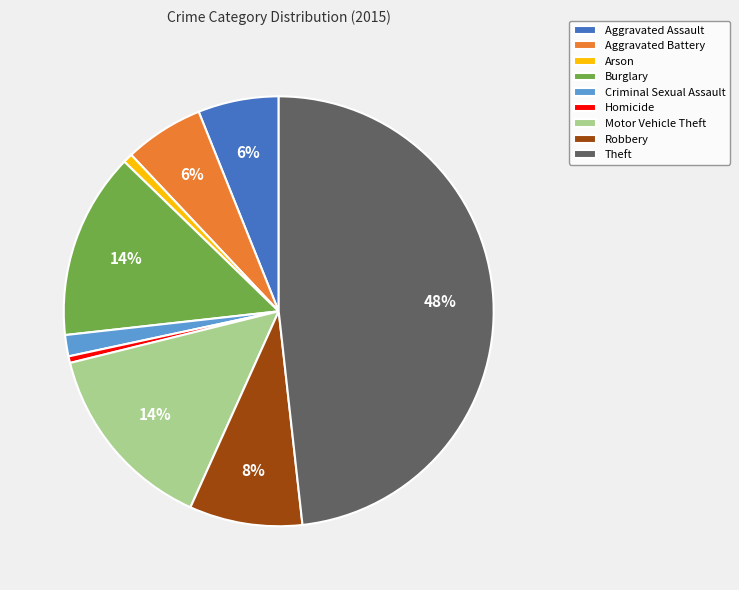

Between Homicide and Robbery, which is larger?

Robbery